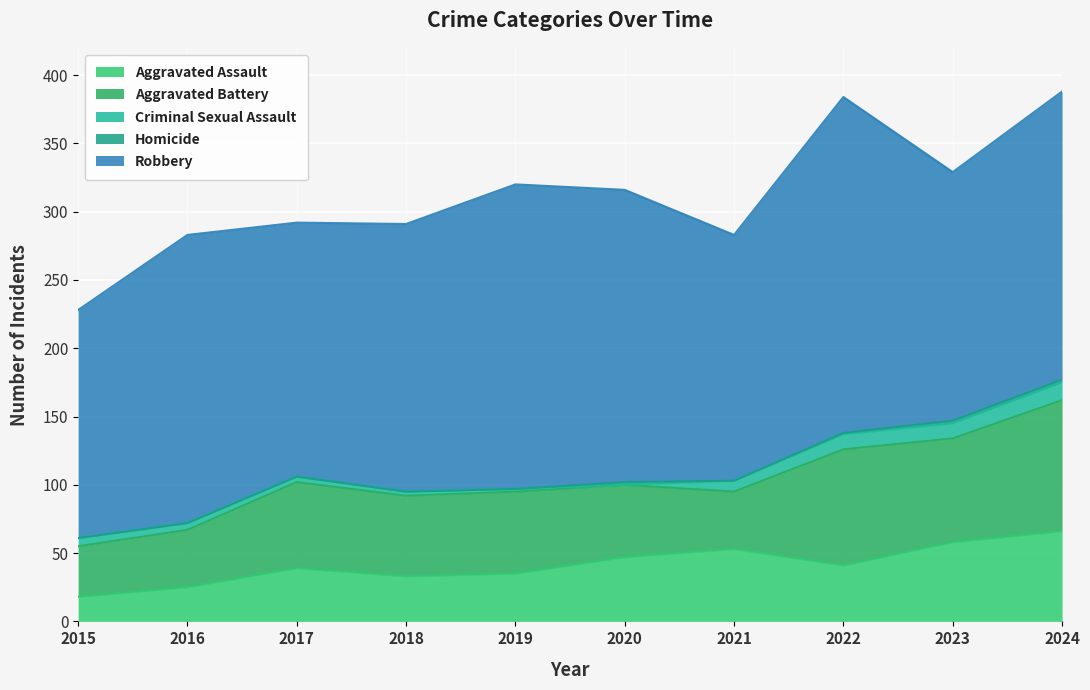

At which category does Aggravated Battery reach its first local peak?

2017